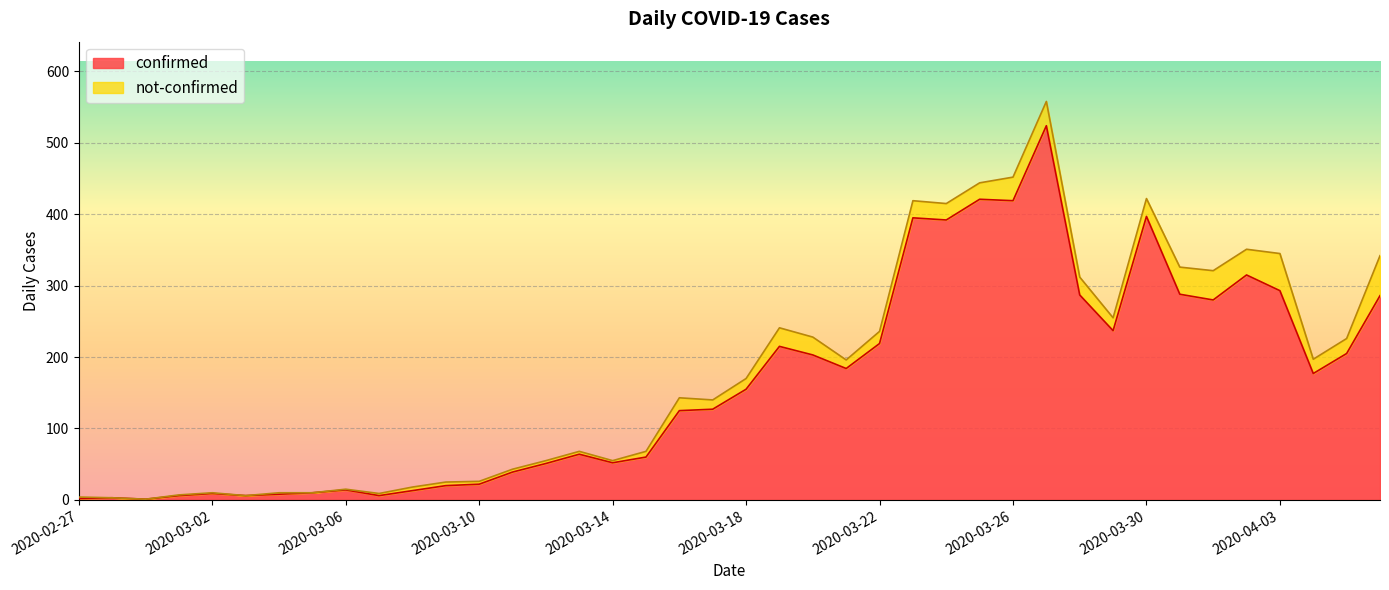

Between 2020-03-05 and 2020-04-04, which is larger?

2020-04-04